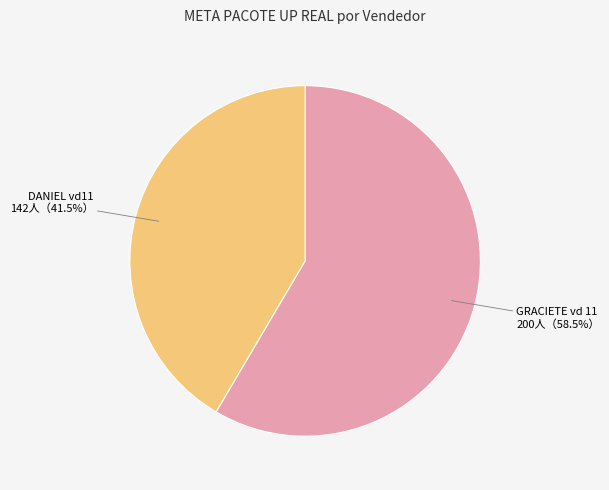

Combined, do GRACIETE vd 11 and DANIEL vd11 account for over 50%?

Yes